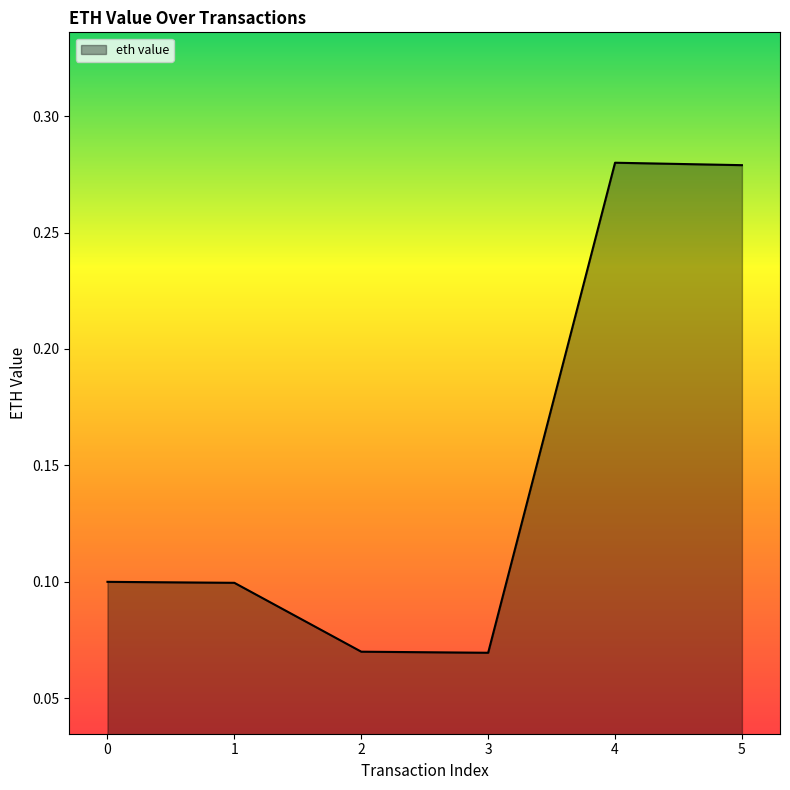

What is the change in value from 3 to 5?

+0.2